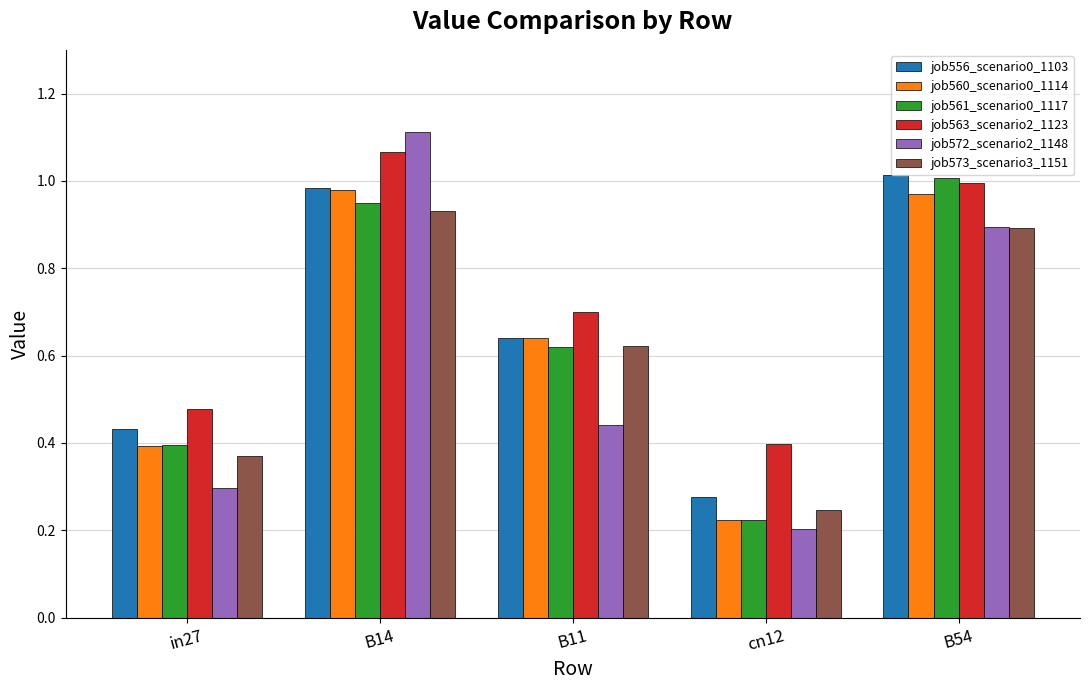

What is the total value across all series at B14?

6.0